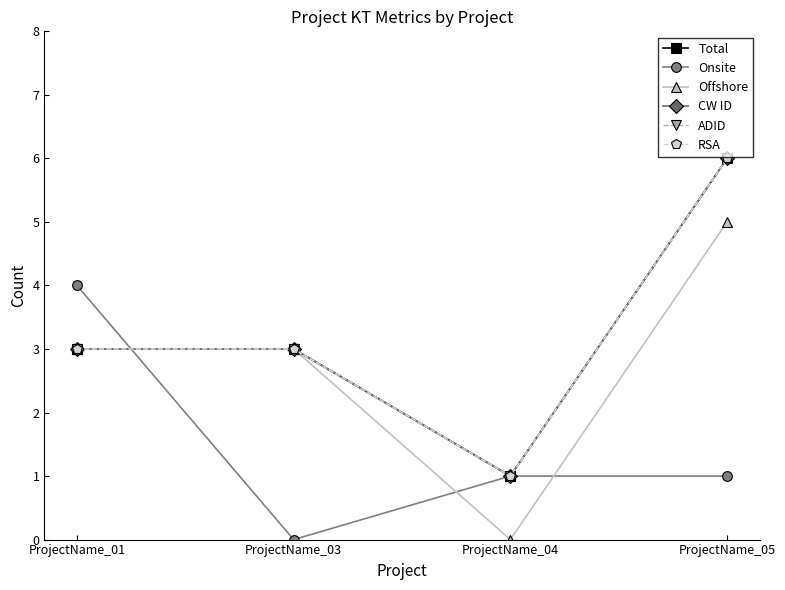

Does the chart have visible grid lines?

No